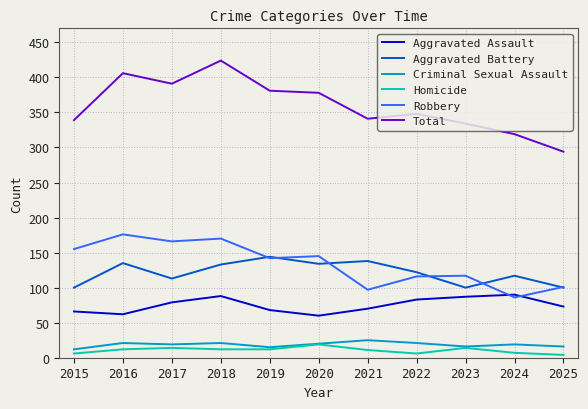

Is the value of Robbery at 2025 greater than the value of Total at 2015?

No